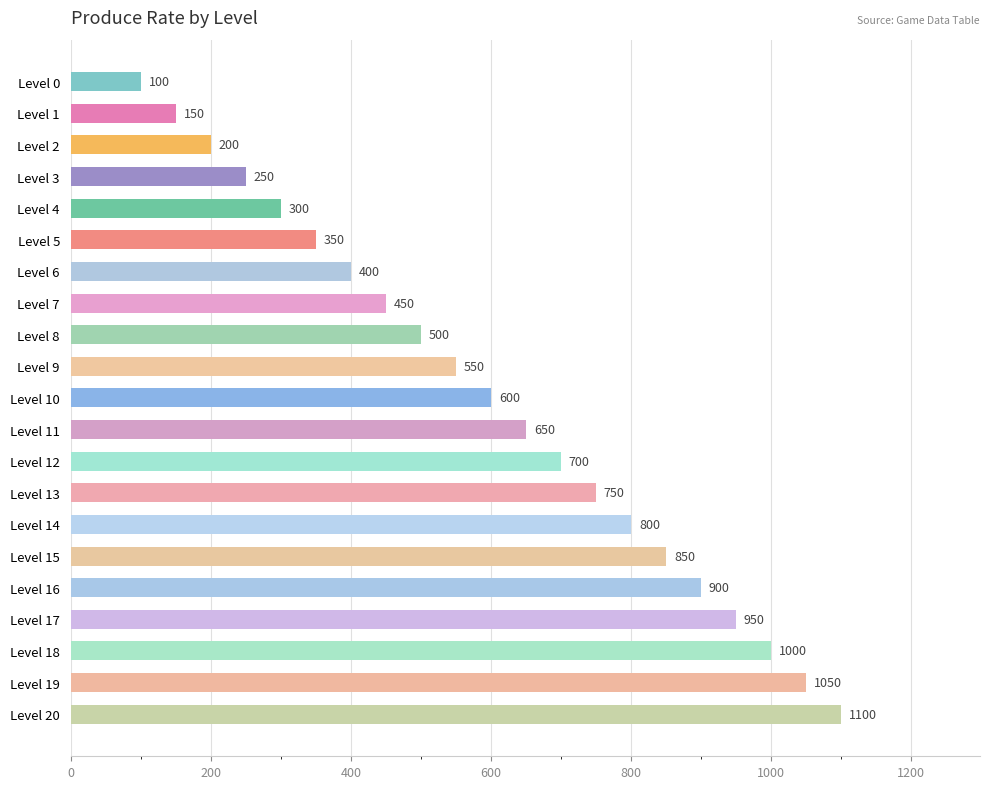

What is the sum of all values?

12600